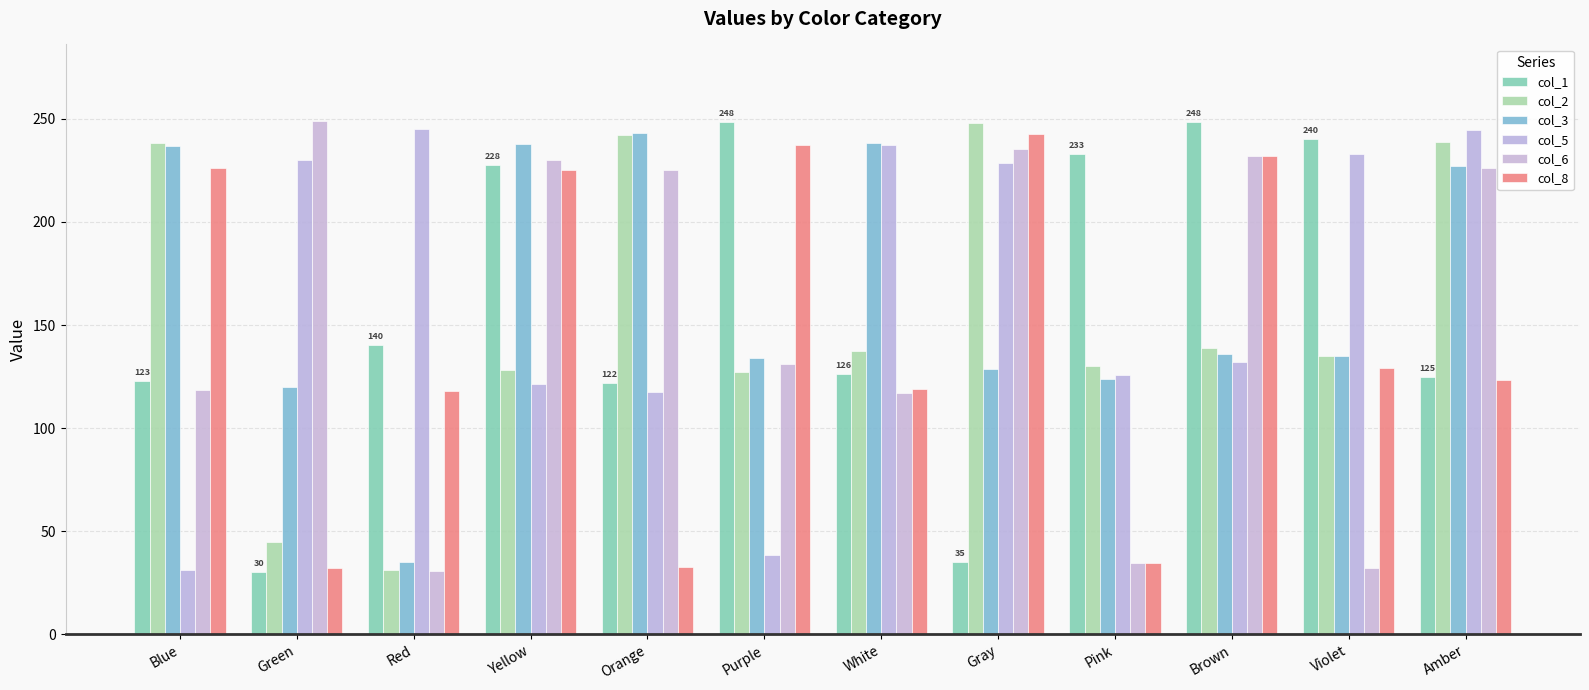

What is the smallest value displayed?

30.0